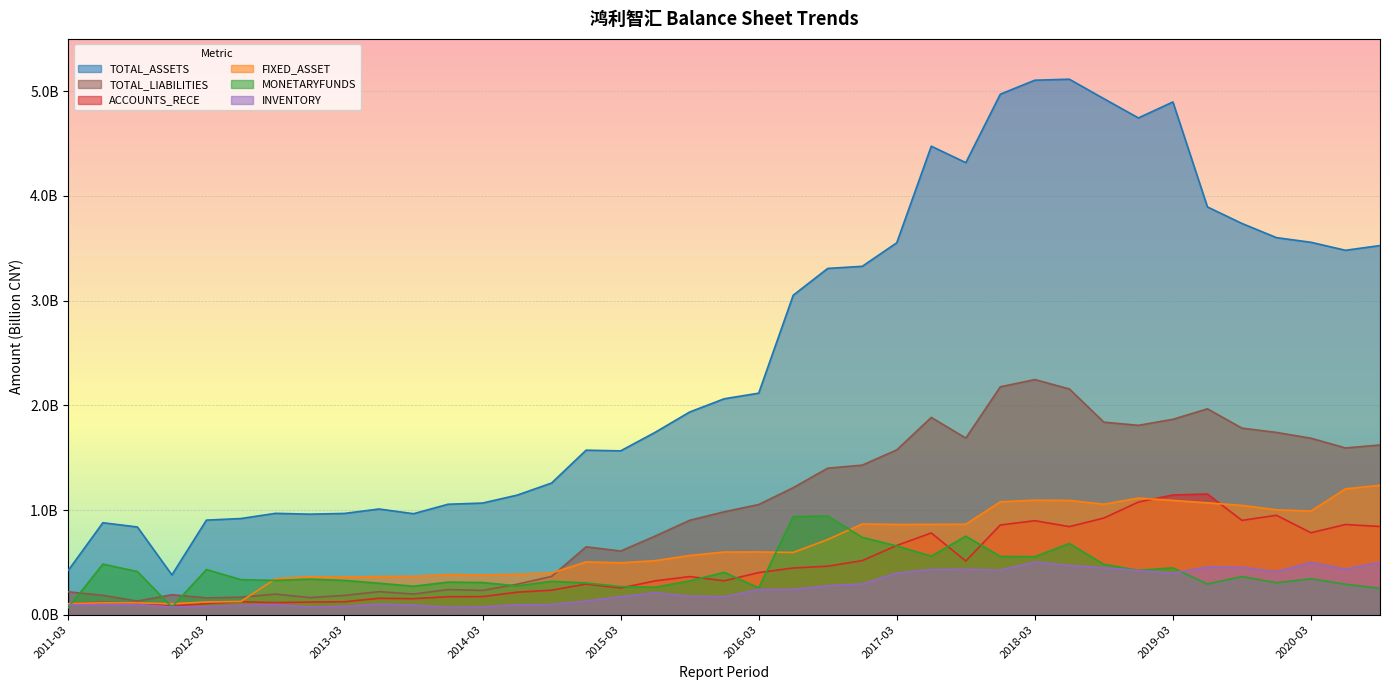

How many values in the TOTAL_LIABILITIES series exceed 983317025?

20